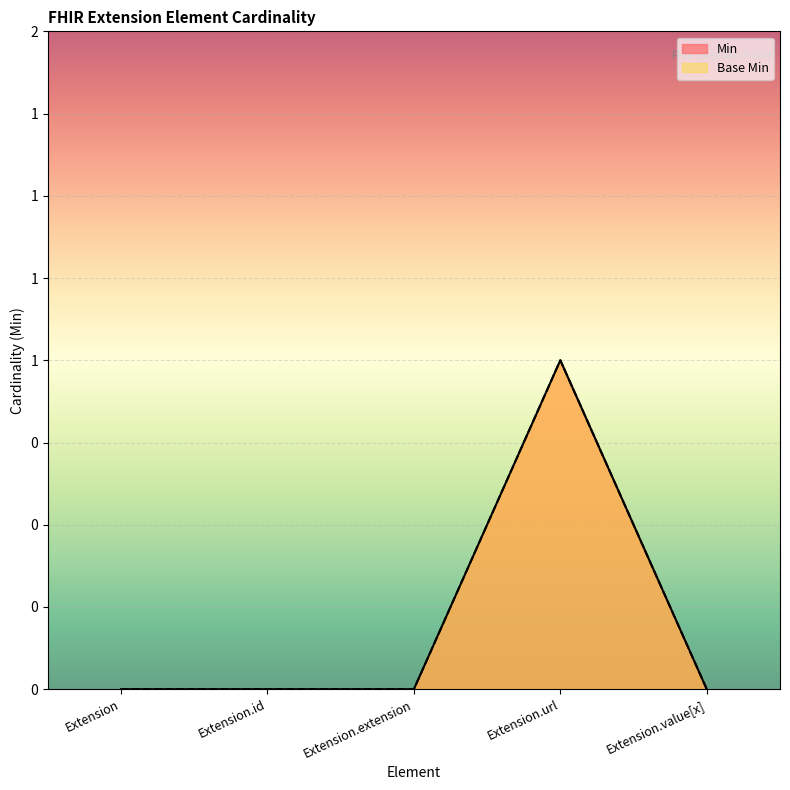

Which series has the largest range (max minus min)?

Min